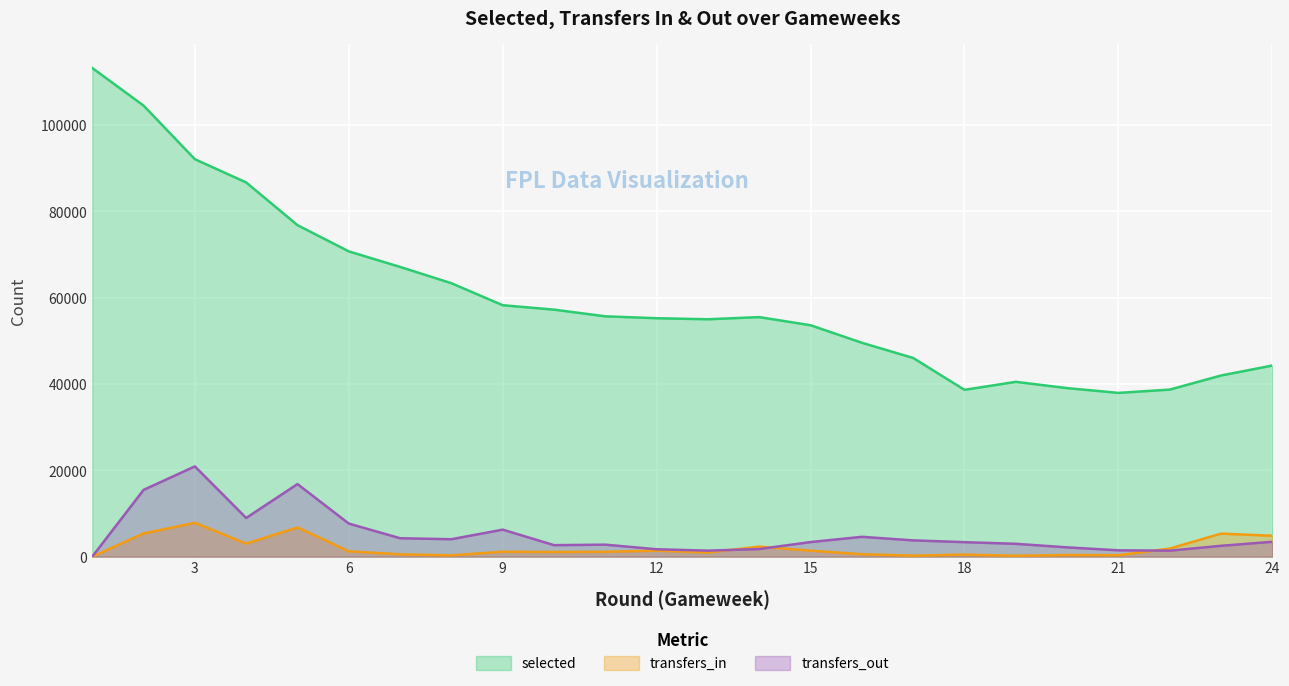

At how many categories does at least one series exceed 32910?

24